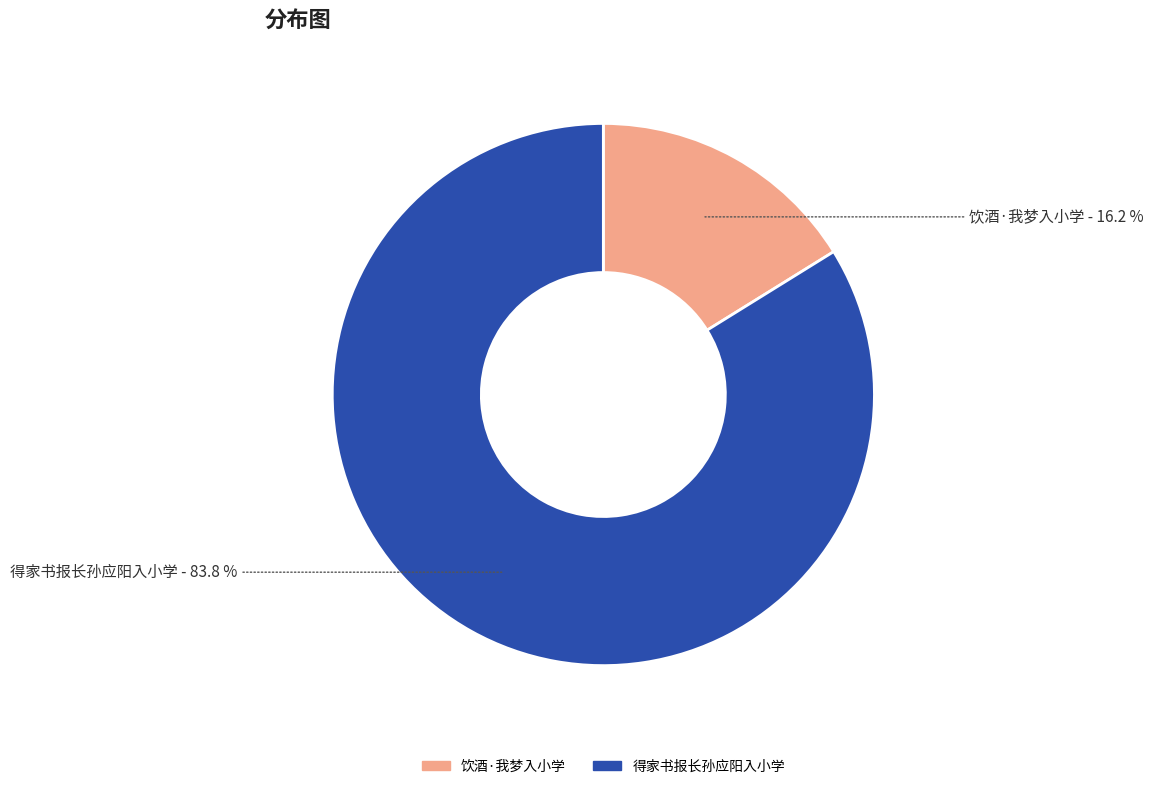

True or false: 得家书报长孙应阳入小学 accounts for 84% of the total.

True